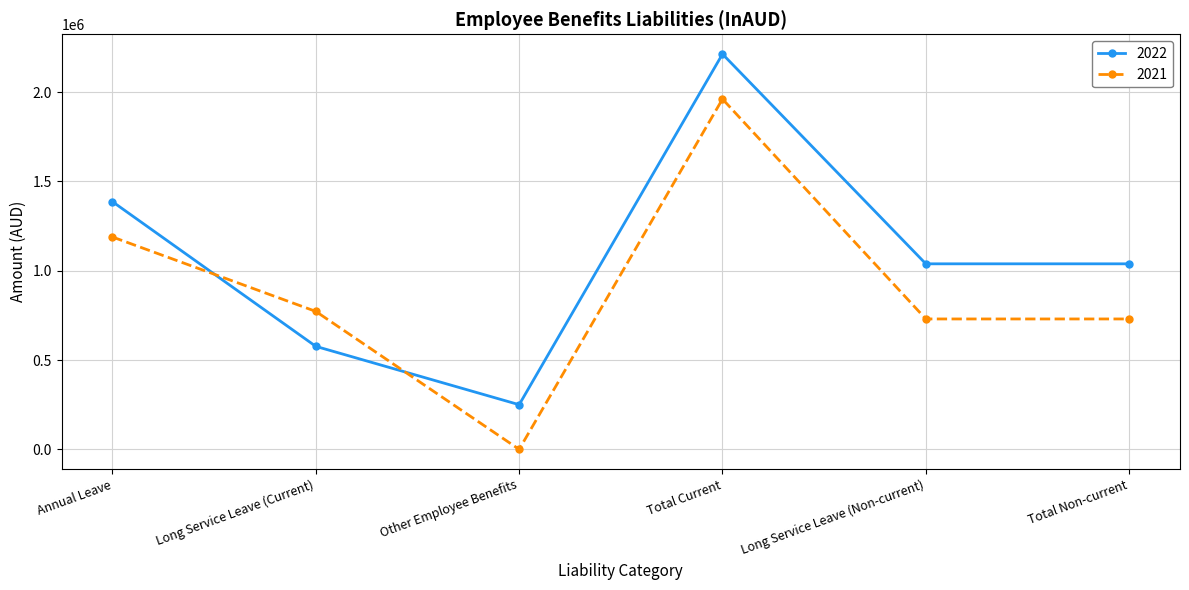

What is the sum of the 2021 values at Total Current and Other Employee Benefits?

1961402